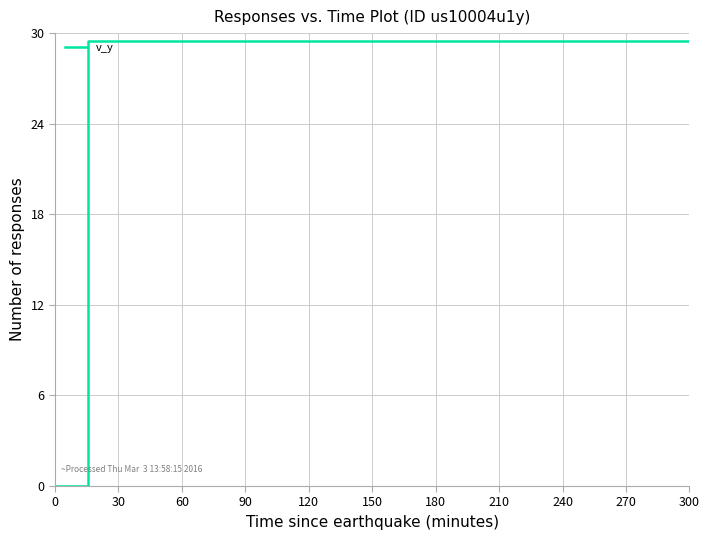

What is the difference between the maximum and minimum values?

29.5